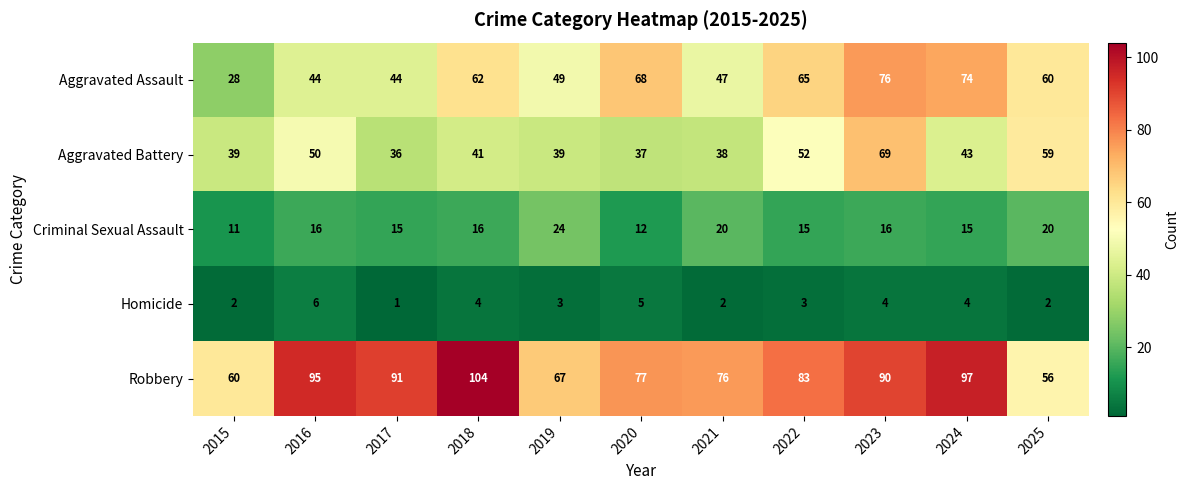

Between 2016 and 2025, which series saw the biggest shift?

Robbery